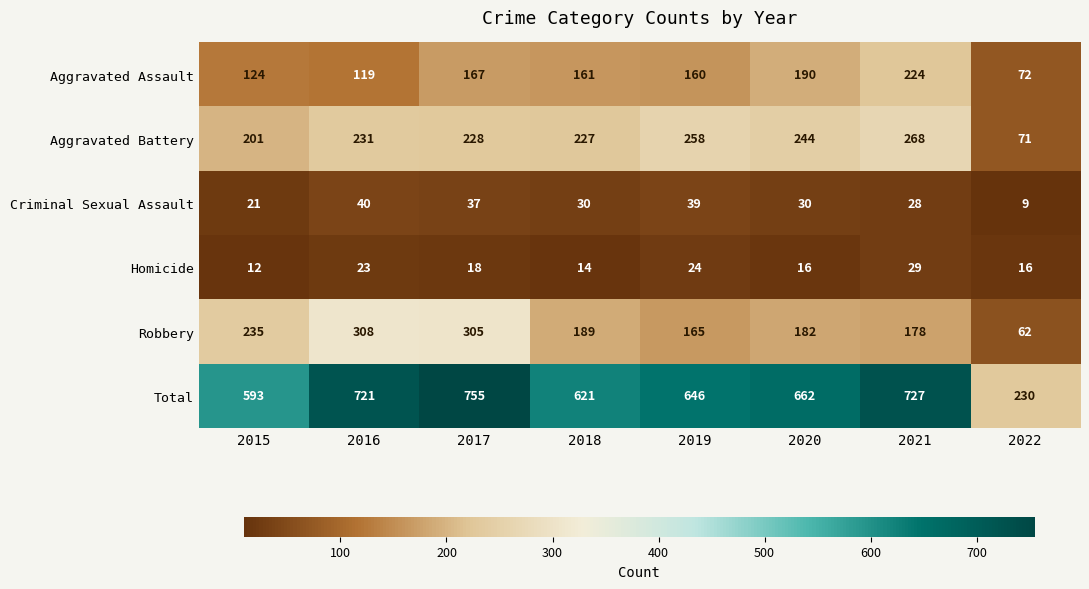

What is the difference between the second highest and second lowest values in the Total series?

134